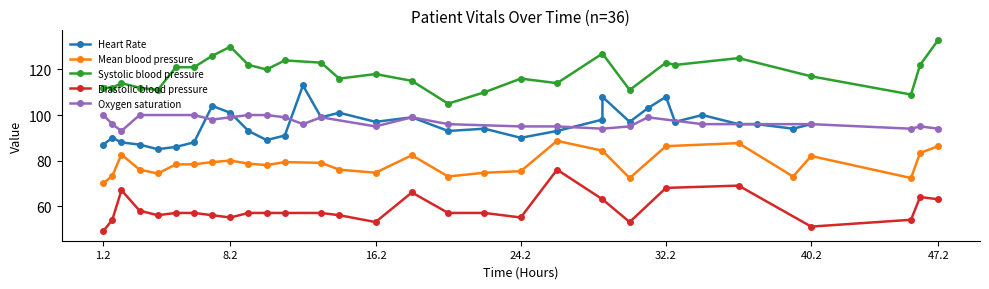

Is it true that the value at 7 is 10.3?

False